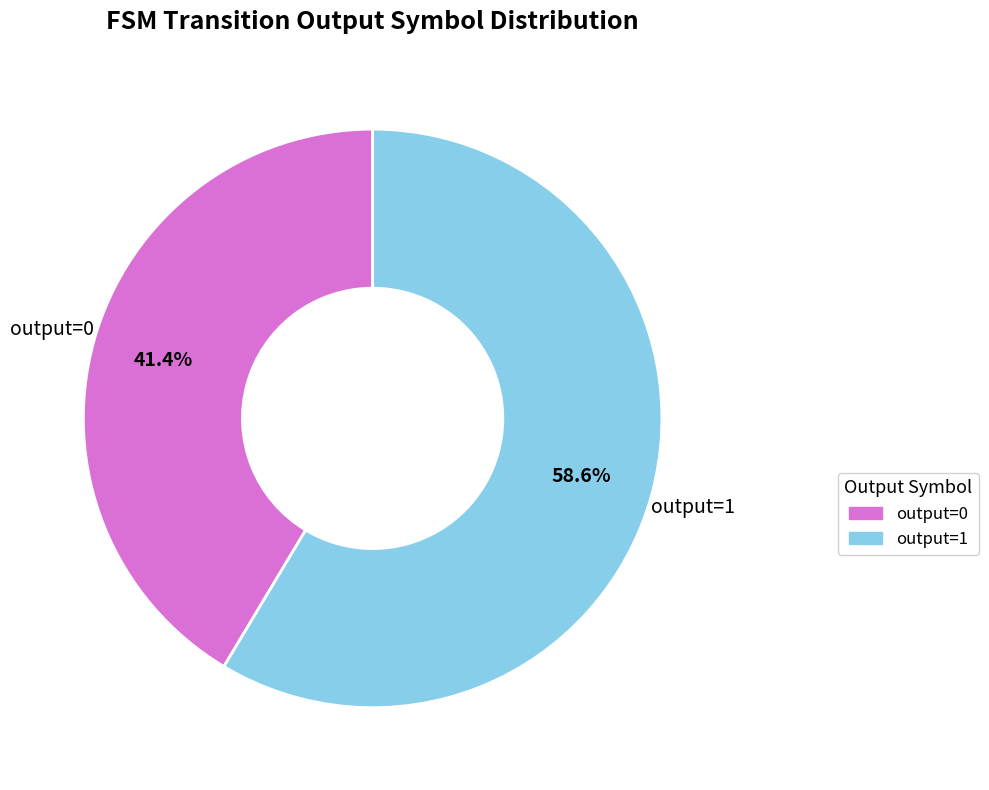

Between output=0 and output=1, which is larger?

output=1